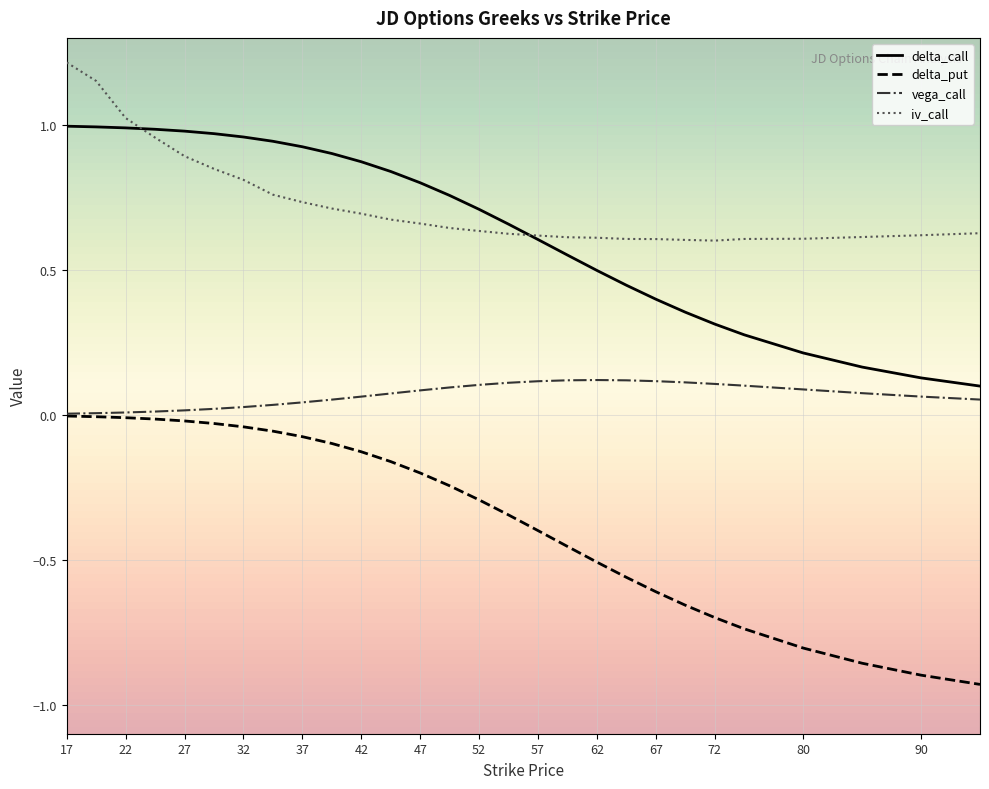

True or false: delta_call and delta_put intersect in this chart.

False